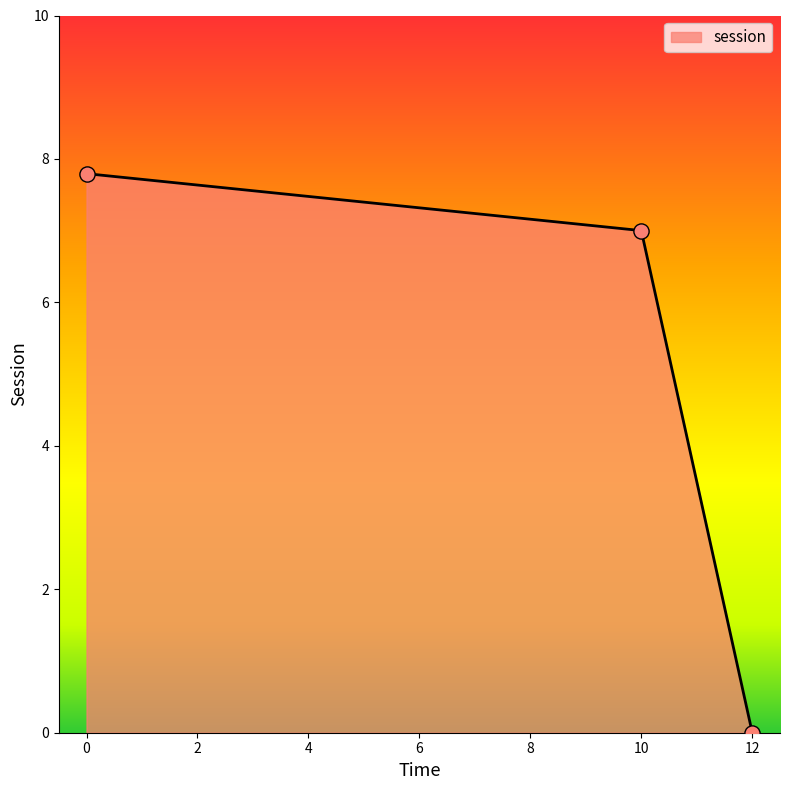

Between 10 and 12, which is larger?

10